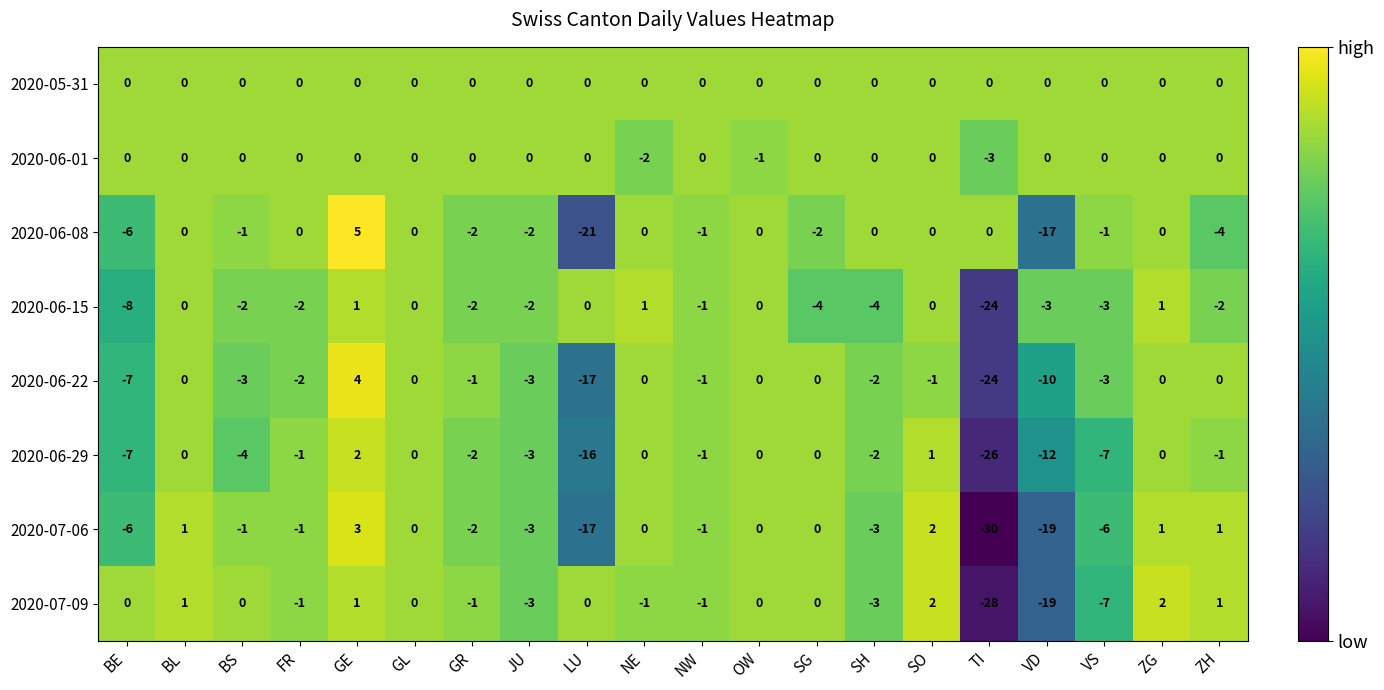

Which series has the largest total across all categories?

2020-05-31